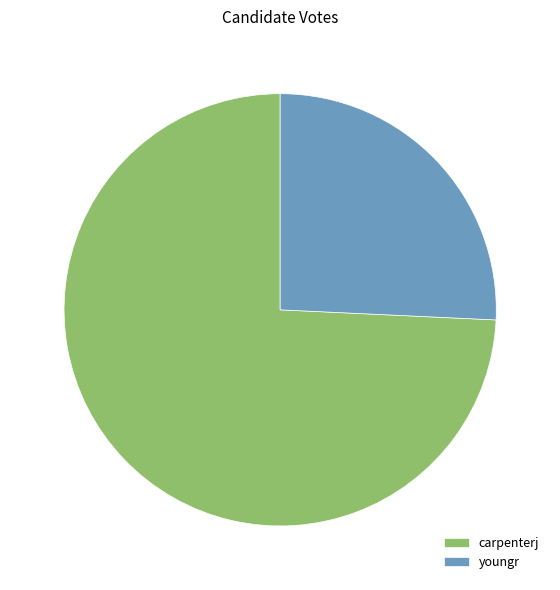

Do youngr and carpenterj together represent more than half of the pie?

Yes